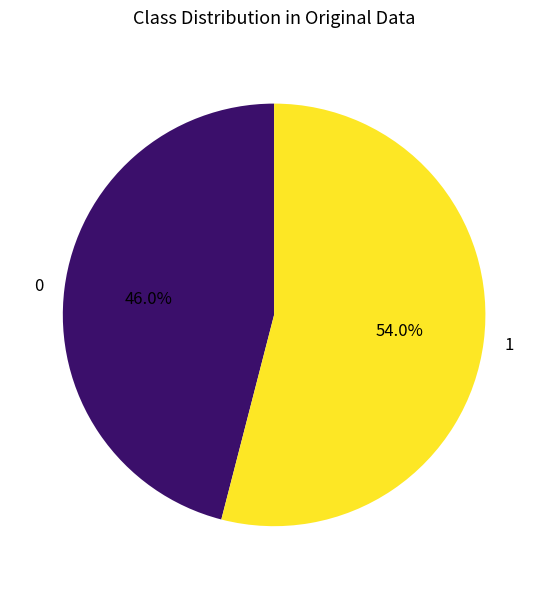

To the nearest percent, what is the combined percentage of 1 and 0?

100%